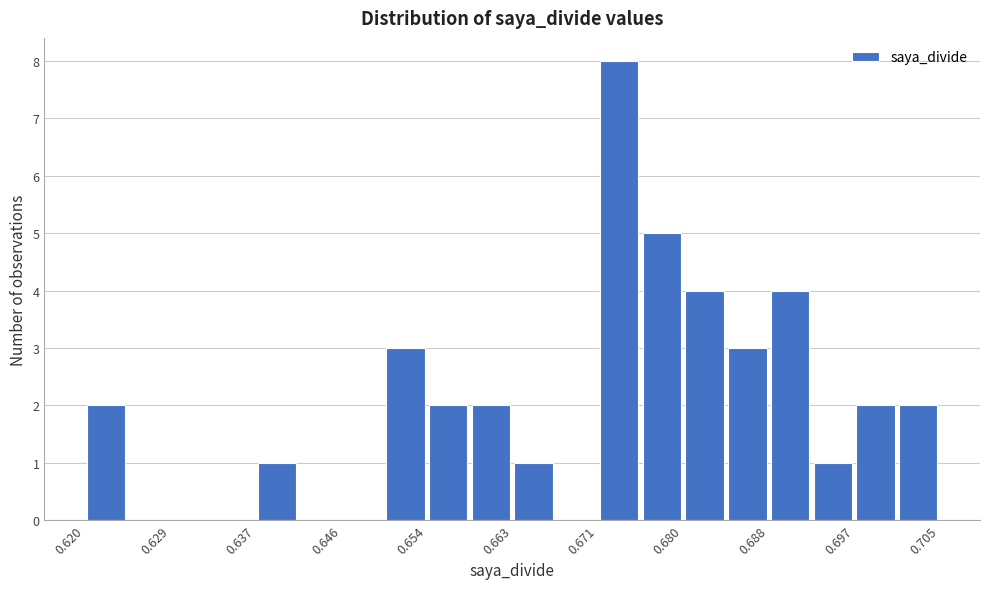

Which range on the x-axis has the tallest bar?

0.671 to 0.676